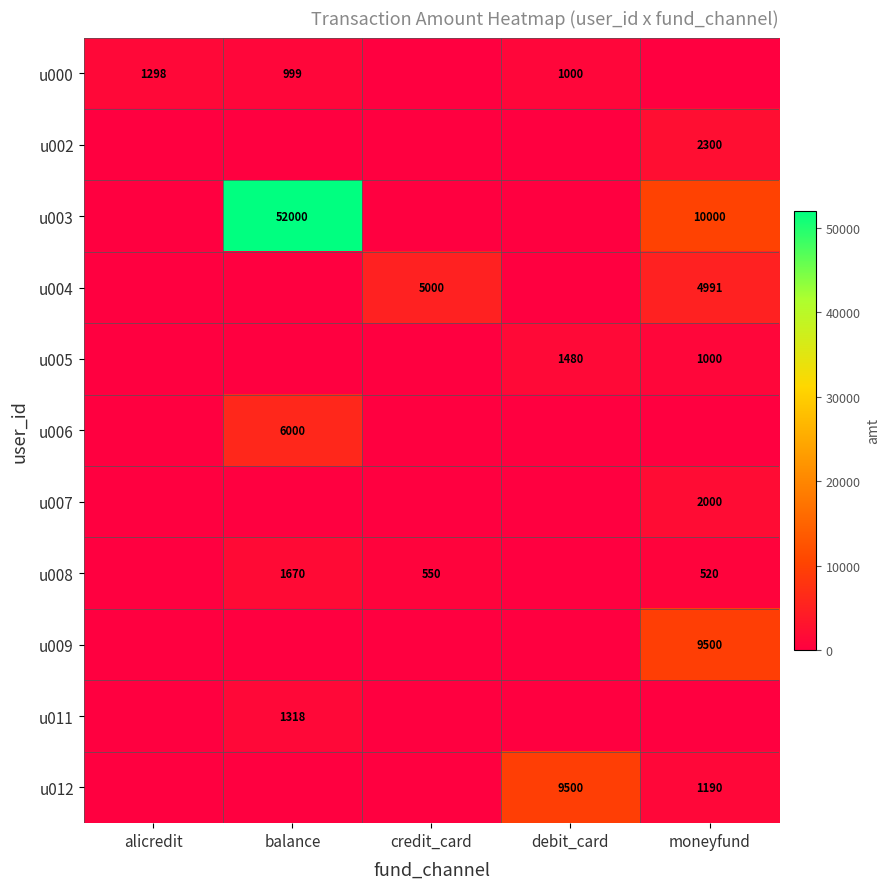

The value of u012 at moneyfund is 1190. True or false?

True